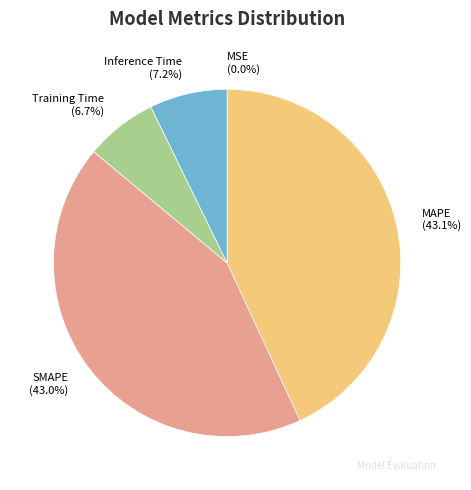

Does Inference Time account for over 50% of the chart?

No